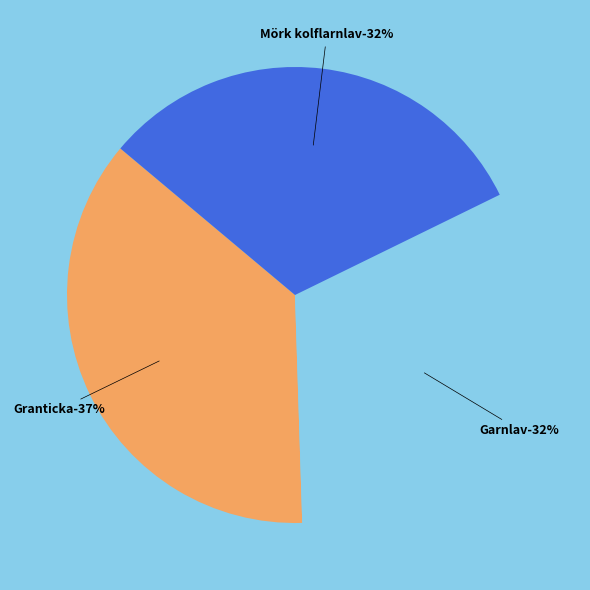

Do Granticka (86442966) and Garnlav (86442968) together represent more than half of the pie?

Yes